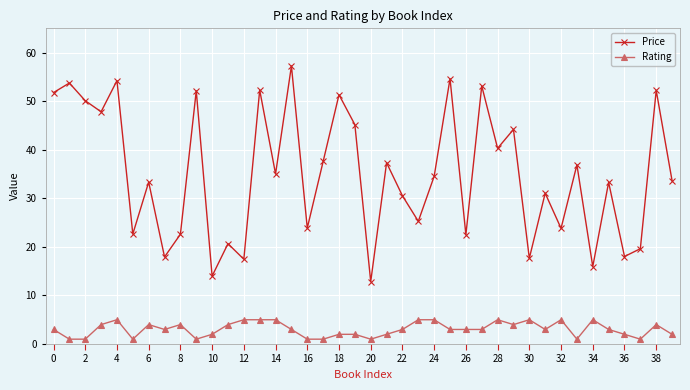

True or false: Rating and Price cross at least once.

False